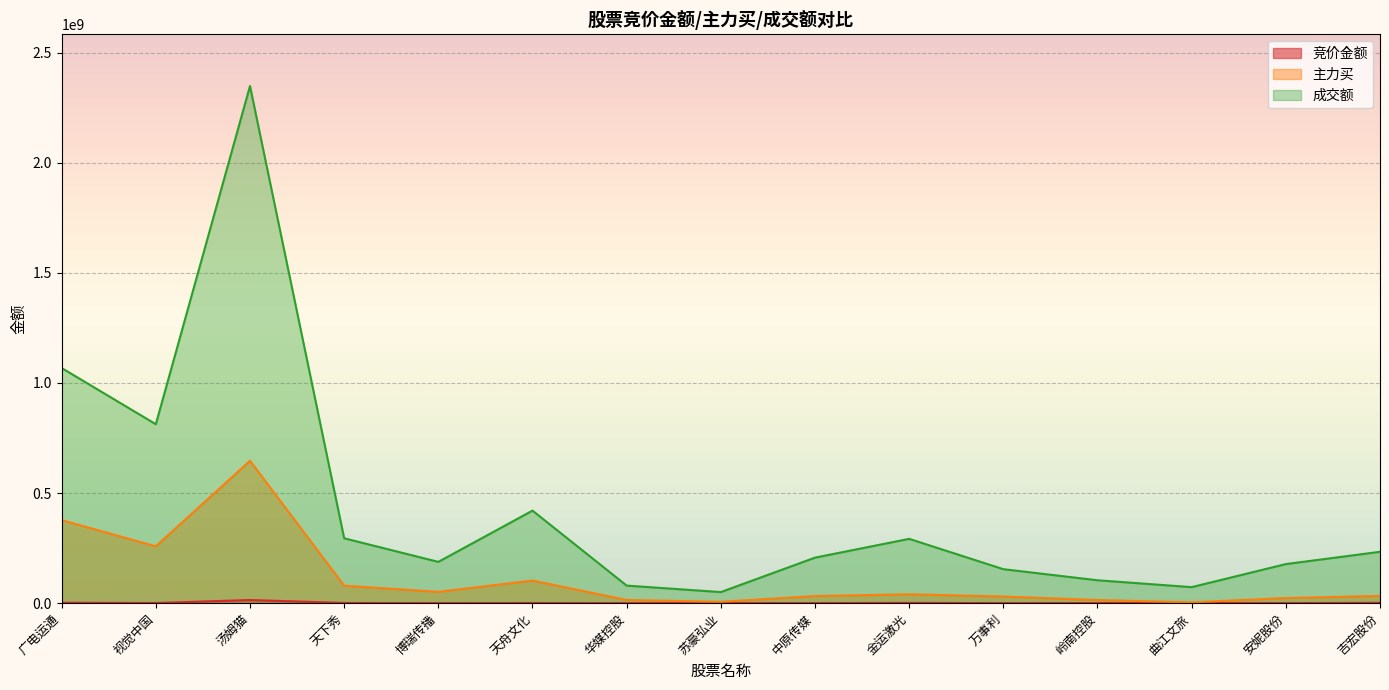

What is the difference between the maximum and minimum values in the 成交额 series?

2298408017